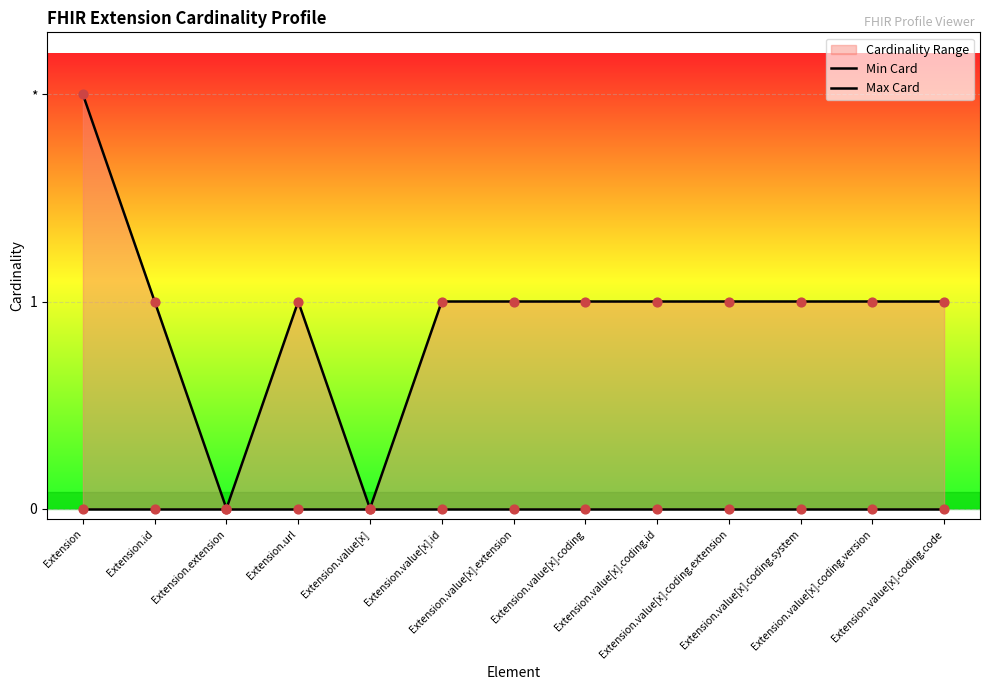

At how many categories does at least one series exceed 1?

1